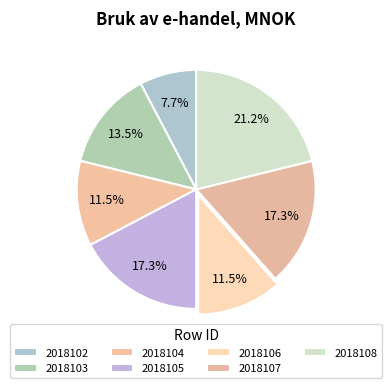

How many slices are in this pie chart?

7